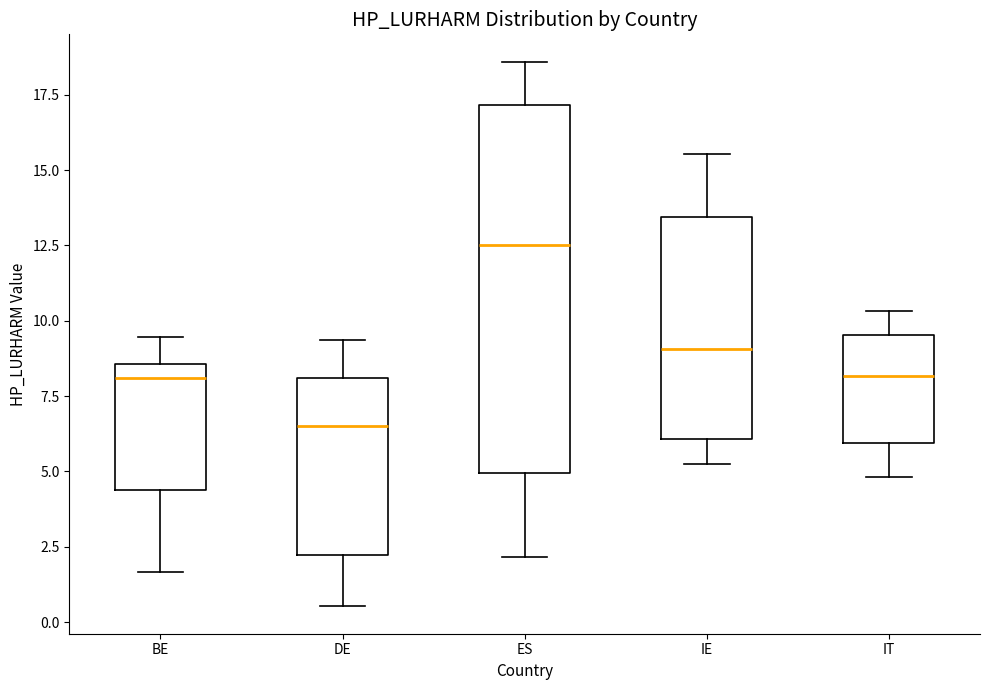

Reading left to right, transcribe this box plot: for each box, give where its median line is, the range the box spans, and where its two whiskers end, as read against the y-axis. The values are not printed on the chart, so give them approximately, as read against the axis.

BE: median 8.0, box 4.5 to 8.5, whiskers 1.5 to 9.5
DE: median 6.5, box 2.0 to 8.0, whiskers 0.5 to 9.5
ES: median 12.5, box 5.0 to 17.0, whiskers 2.0 to 18.5
IE: median 9.0, box 6.0 to 13.5, whiskers 5.0 to 15.5
IT: median 8.0, box 6.0 to 9.5, whiskers 5.0 to 10.5